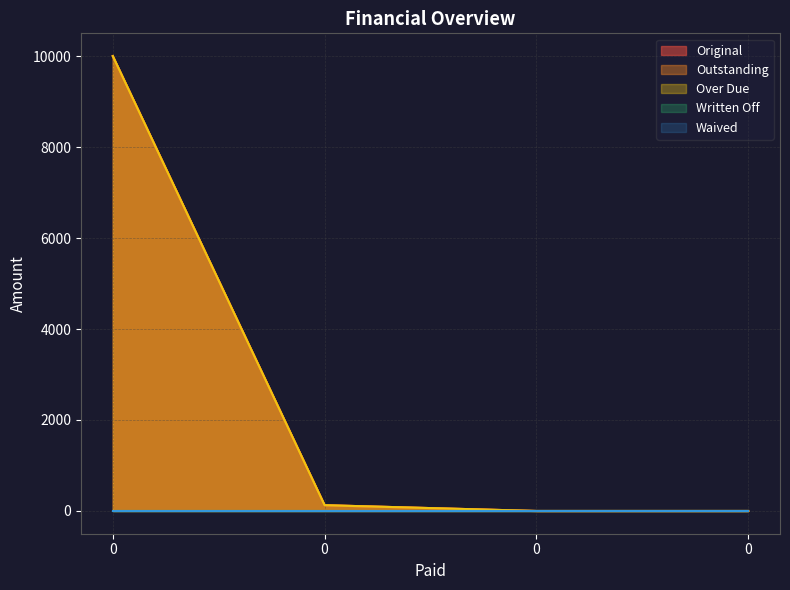

True or false: Outstanding has more than 0 points higher than both neighbors.

False